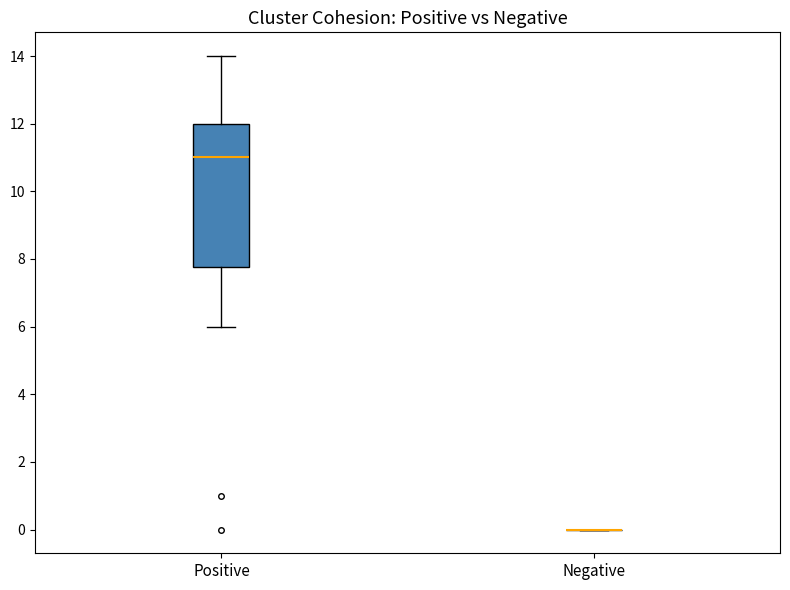

Reading left to right, transcribe this box plot: for each box, give where its median line is, the range the box spans, and where its two whiskers end, as read against the y-axis. The values are not printed on the chart, so give them approximately, as read against the axis.

Positive: median 11.0, box 7.8 to 12.0, whiskers 6.0 to 14.0
Negative: box collapsed to a line at 0.0, whiskers 0.0 to 0.0